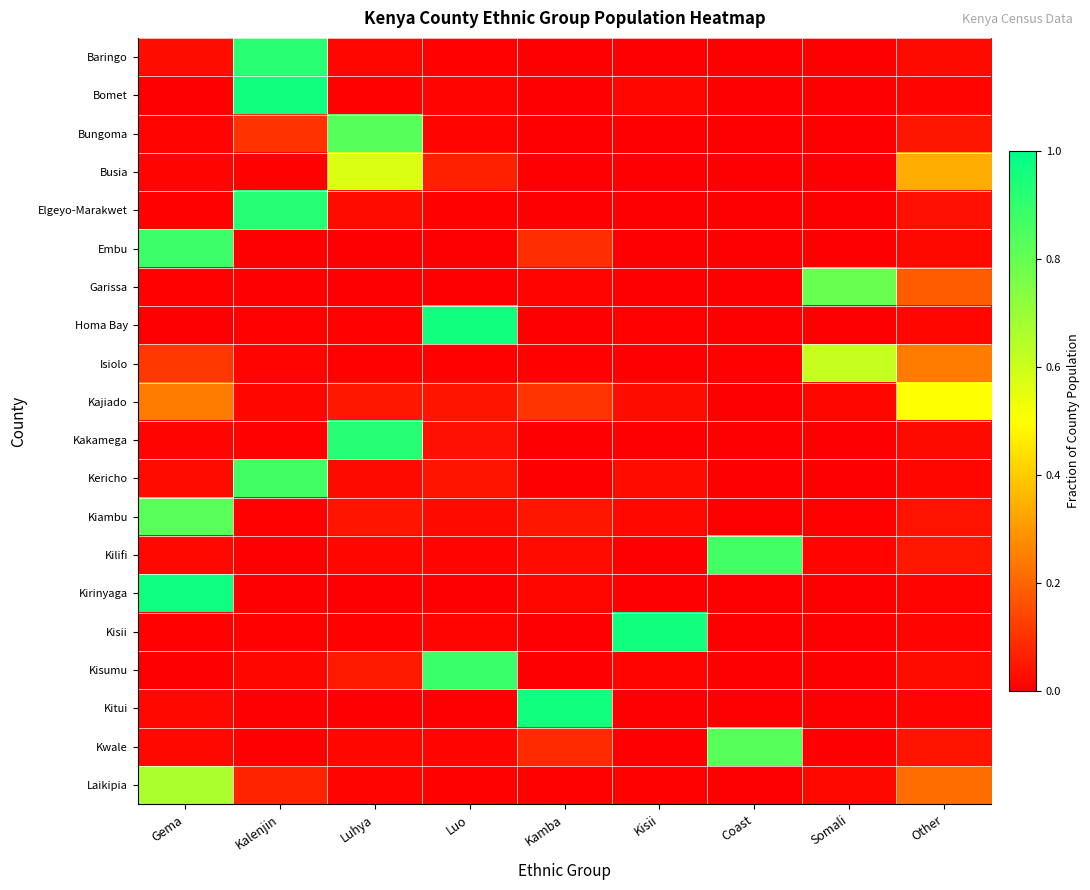

What is the total value across all series at Kisii?

1.1